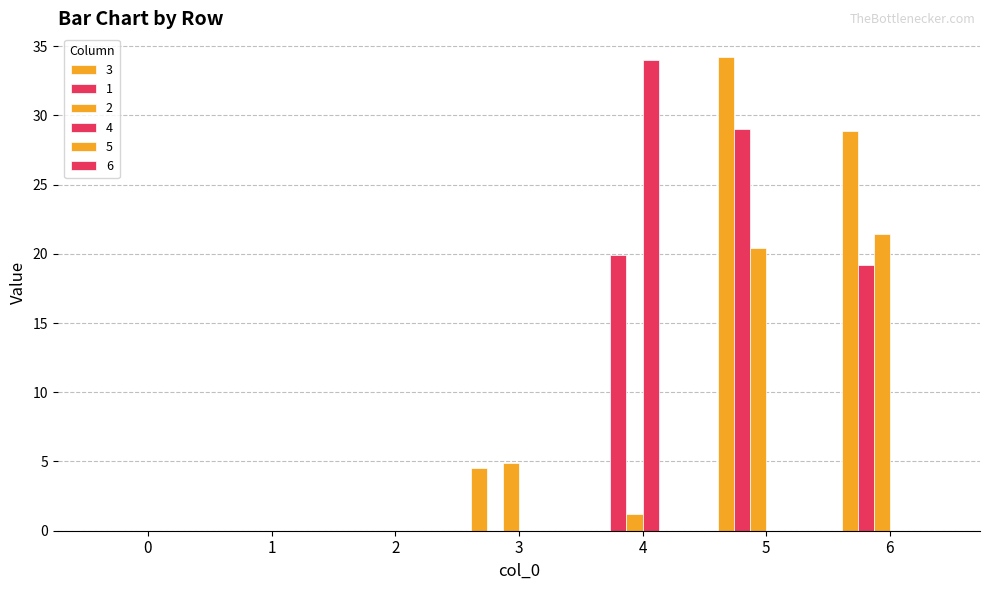

Count the number of data series in this chart.

4